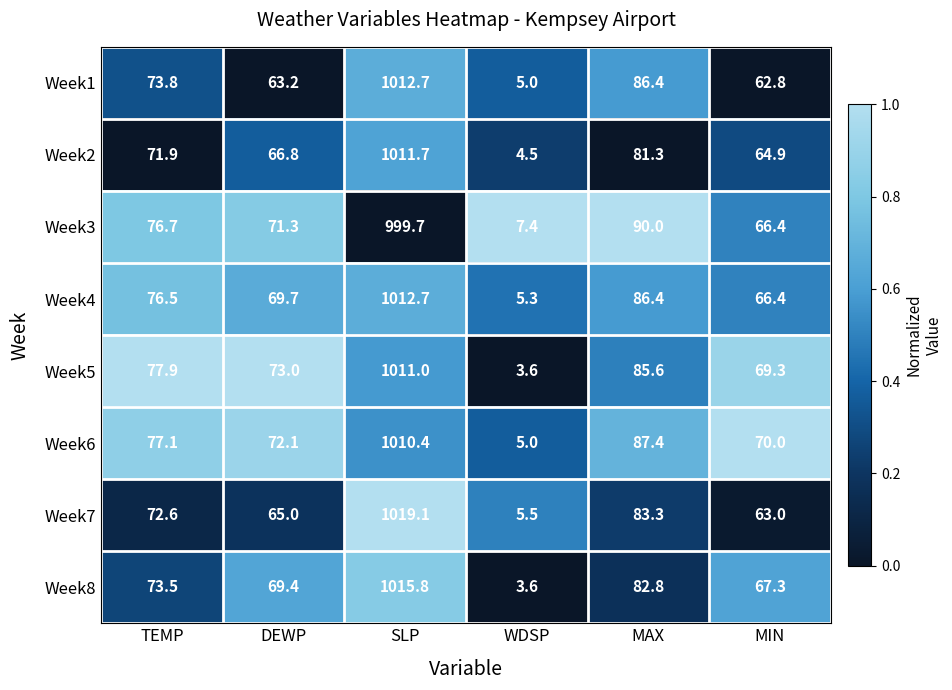

Where does the Week5 series first go above 77?

TEMP